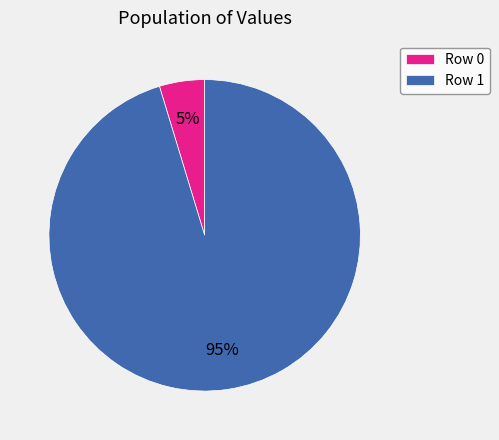

How many segments does this pie chart have?

2